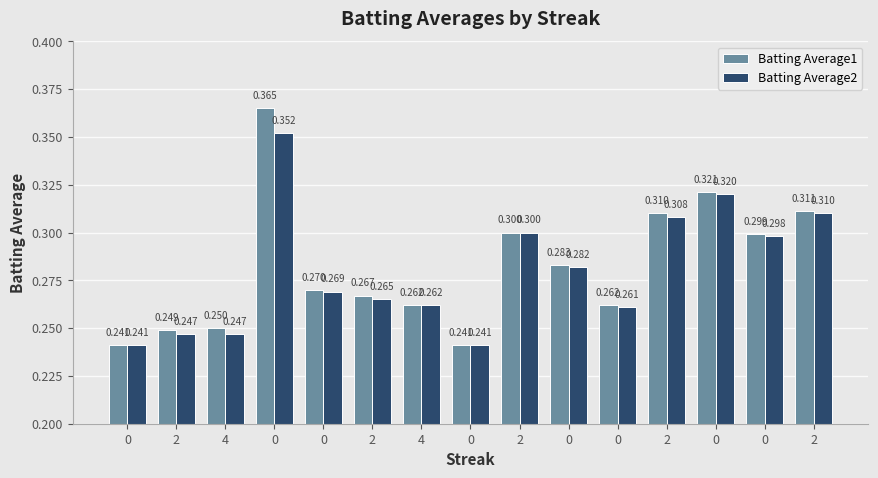

Reading right to left, what are all the values shown in this chart?

Batting Average1: 2=0.3	0=0.3	0=0.3	2=0.3	0=0.3	0=0.3	2=0.3	0=0.2	4=0.3	2=0.3	0=0.3	0=0.4	4=0.2	2=0.2	0=0.2
Batting Average2: 2=0.3	0=0.3	0=0.3	2=0.3	0=0.3	0=0.3	2=0.3	0=0.2	4=0.3	2=0.3	0=0.3	0=0.4	4=0.2	2=0.2	0=0.2